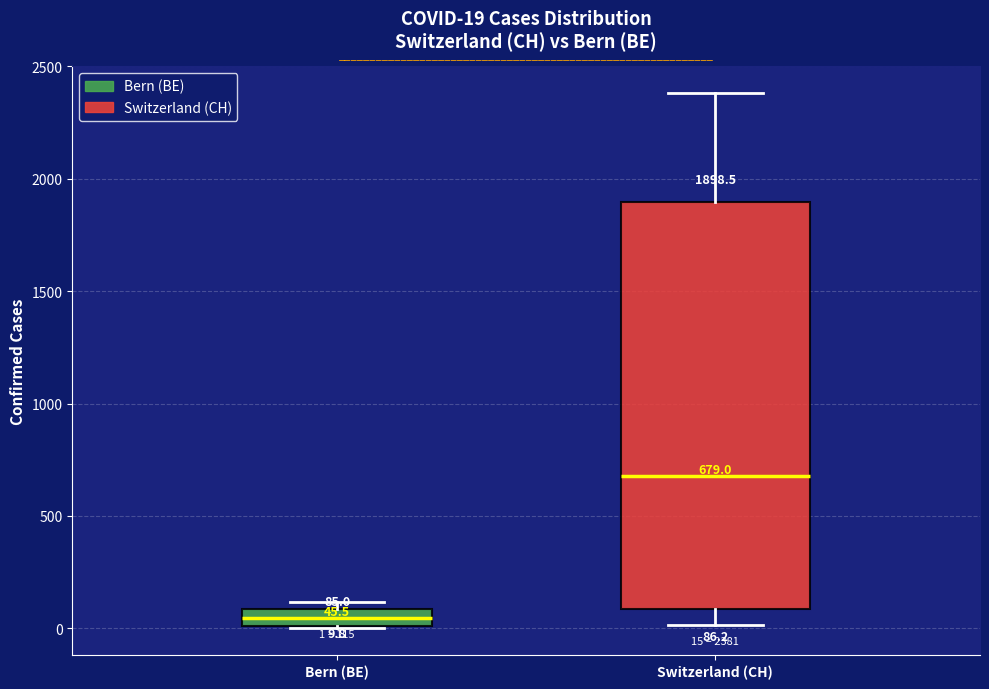

Which box has the lowest median line?

Bern (BE)